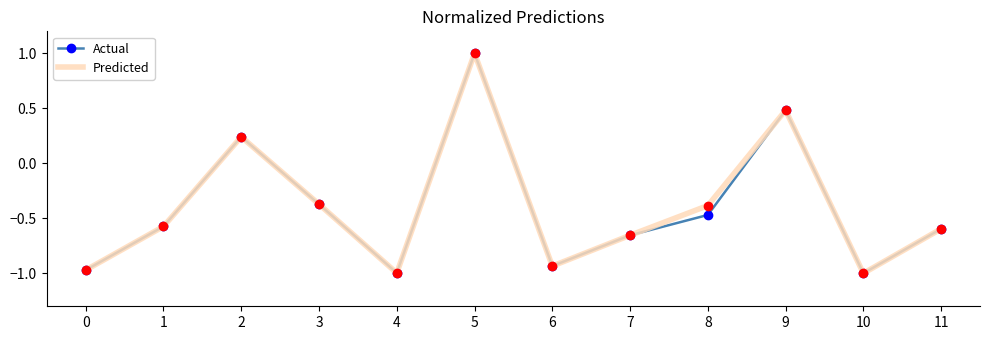

At which category is the sum across all series the highest?

5